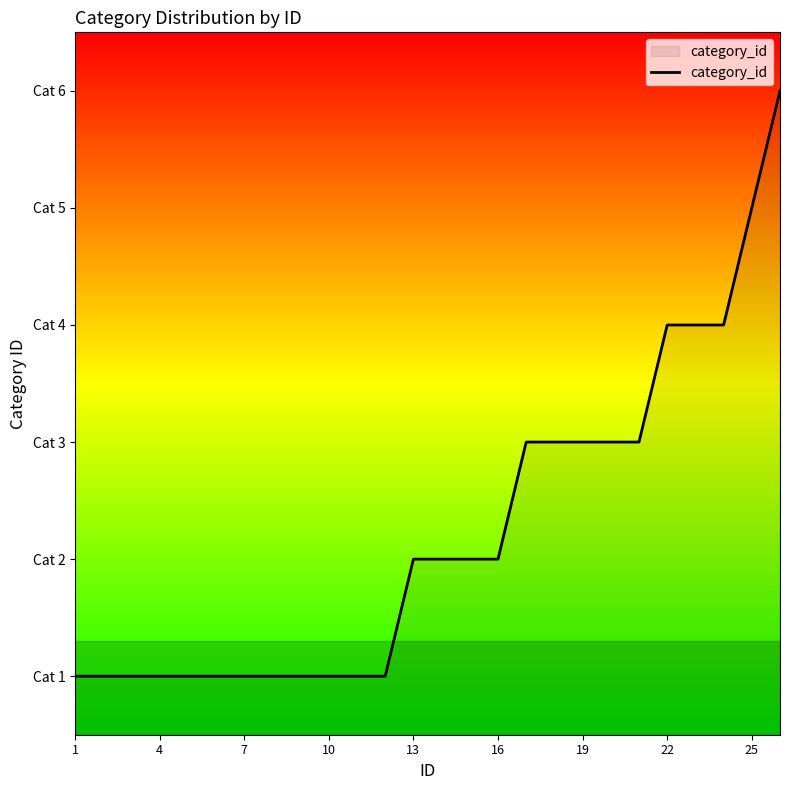

Is this an area chart (filled region under the line)?

Yes